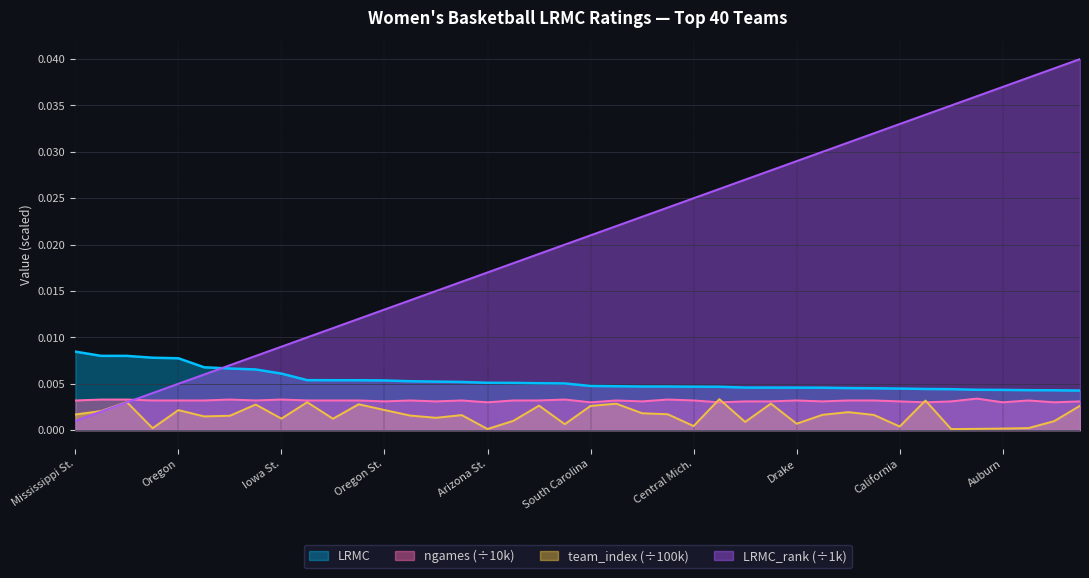

How many times do LRMC_rank (÷1k) and team_index (÷100k) cross each other?

1